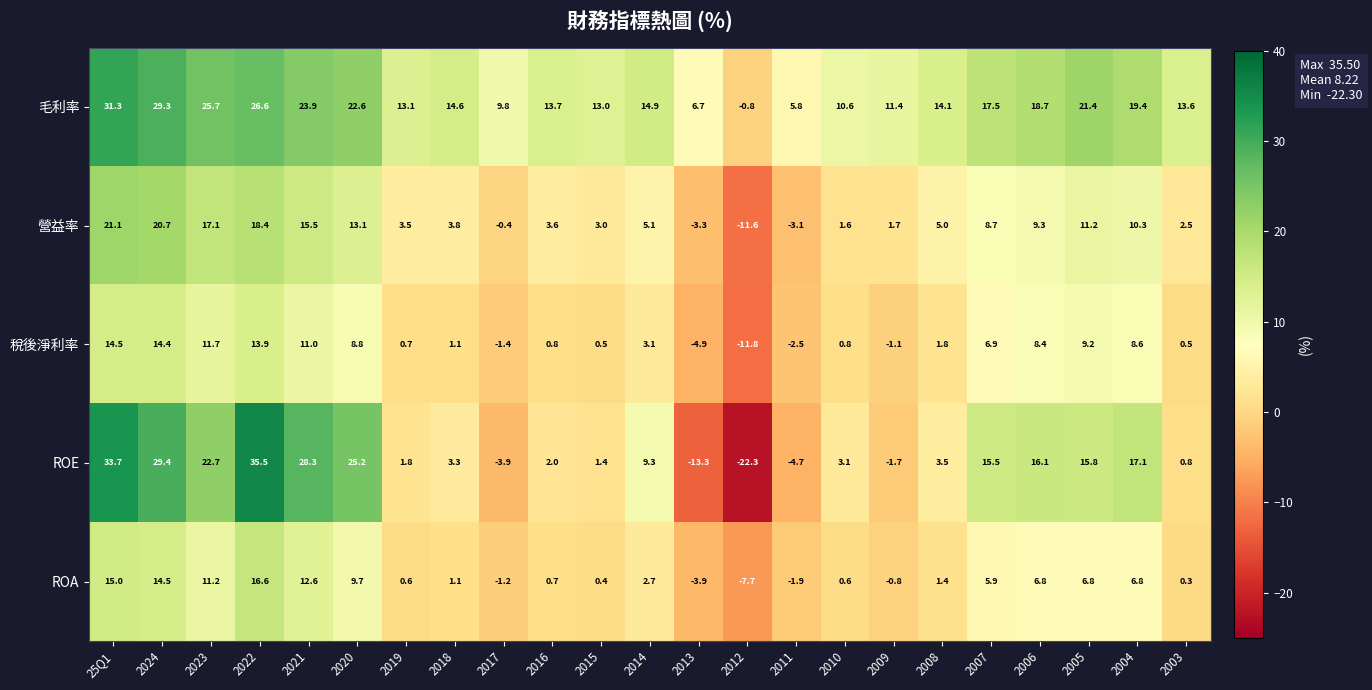

How many positive values does the 稅後淨利率 series have?

18